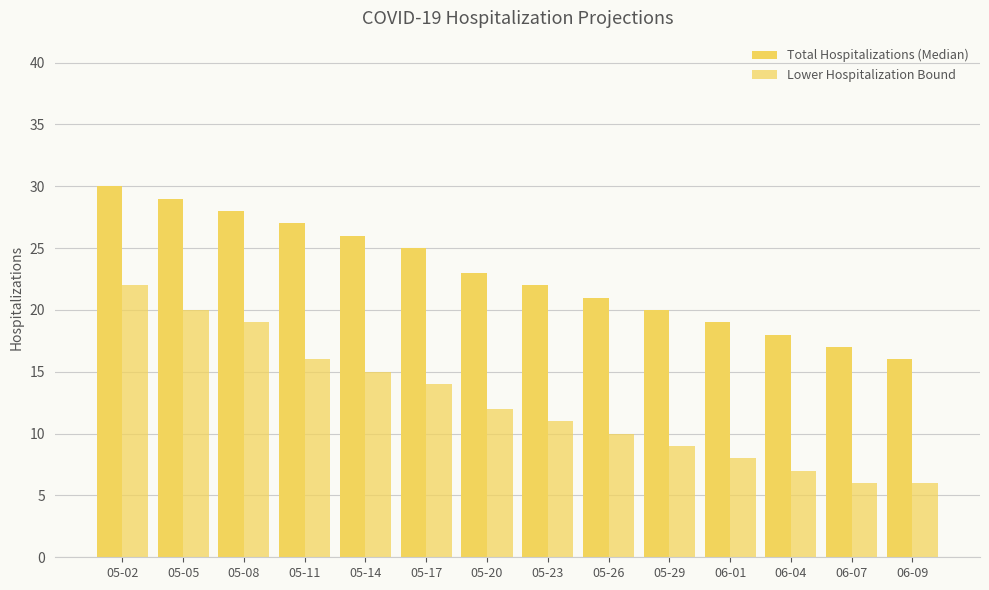

Count the number of data series in this chart.

2